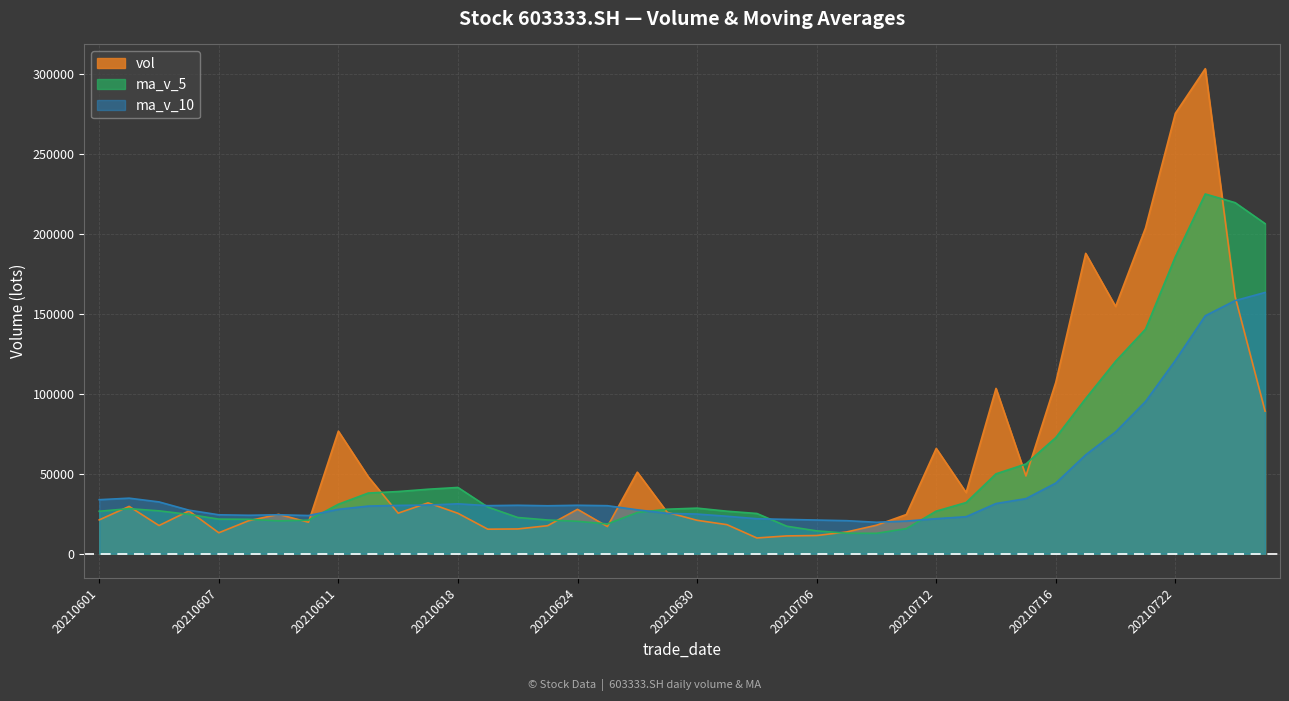

How many intersections are there between ma_v_5 and ma_v_10?

5